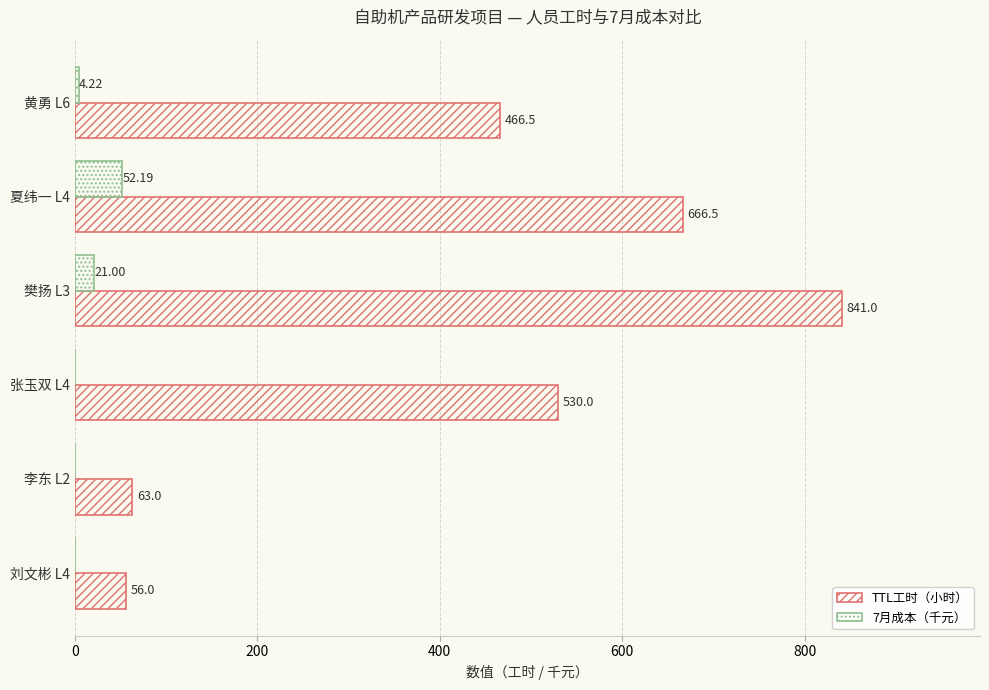

Which series has the largest total across all categories?

TTL工时（小时）